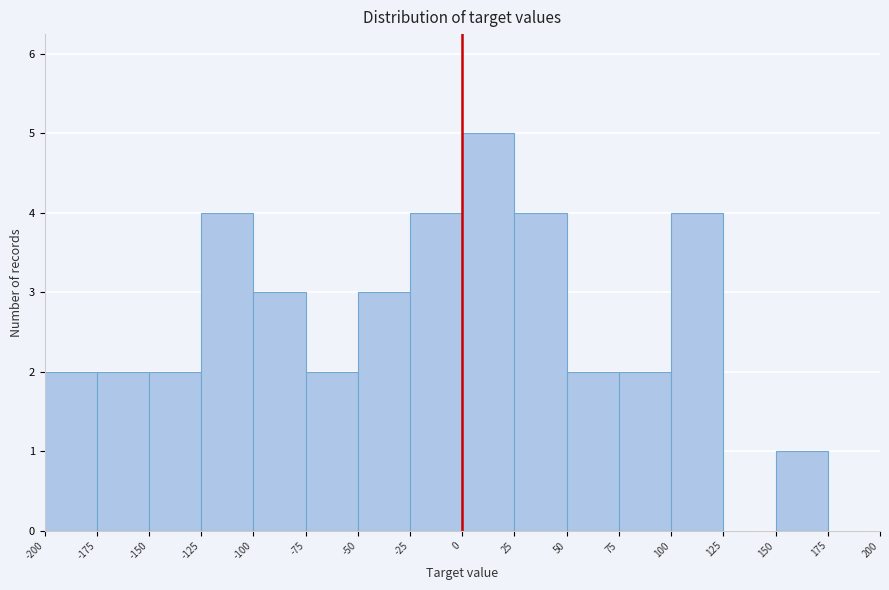

Reading left to right, transcribe this chart: for each bar, give the range it covers on the x-axis and its height. The values are not printed on the chart, so give them approximately, as read against the axis.

-200 to -175: 2
-175 to -150: 2
-150 to -125: 2
-125 to -100: 4
-100 to -75: 3
-75 to -50: 2
-50 to -25: 3
-25 to 0: 4
0 to 25: 5
25 to 50: 4
50 to 75: 2
75 to 100: 2
100 to 125: 4
125 to 150: 0
150 to 175: 1
175 to 200: 0